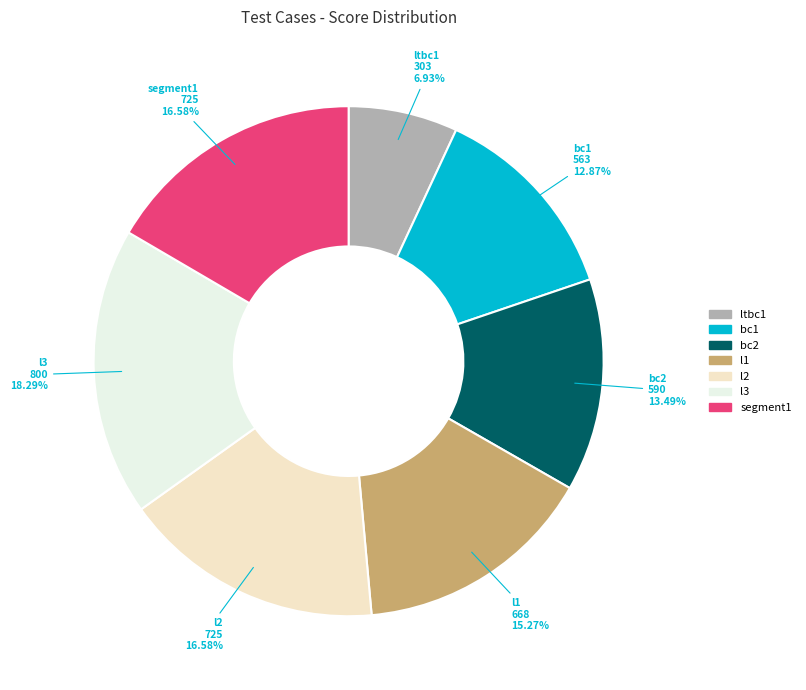

What is the smallest slice in the pie chart?

ltbc1